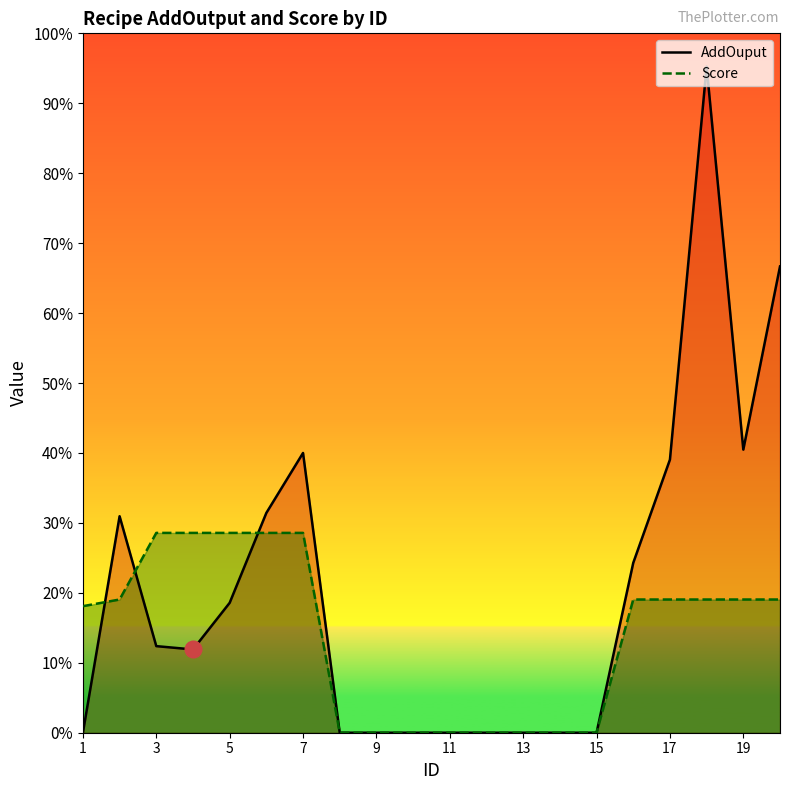

How many data points does each series have?

20